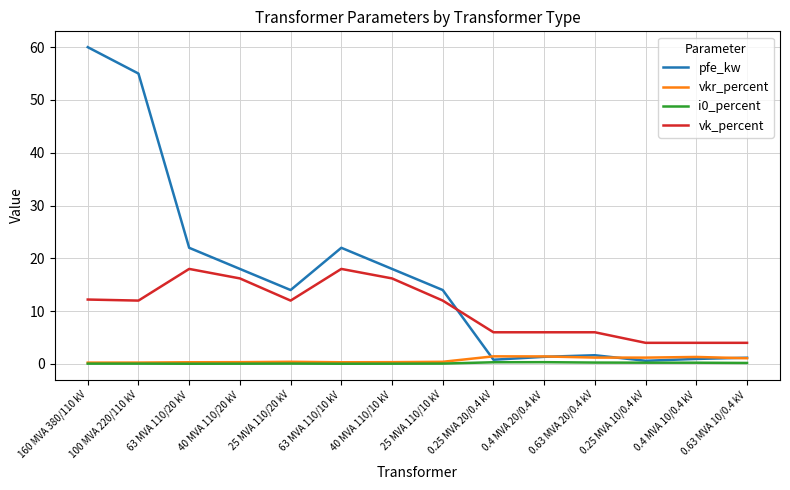

True or false: vk_percent and i0_percent cross at least once.

False